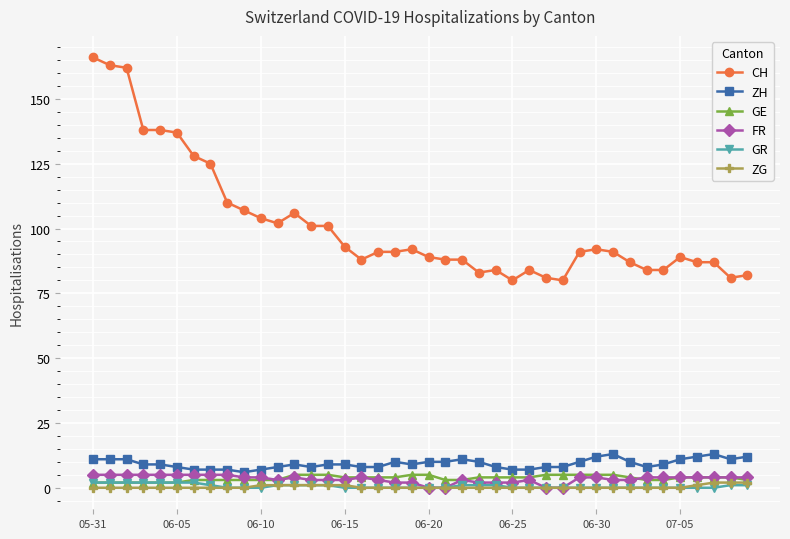

True or false: ZH and GR cross at least once.

False